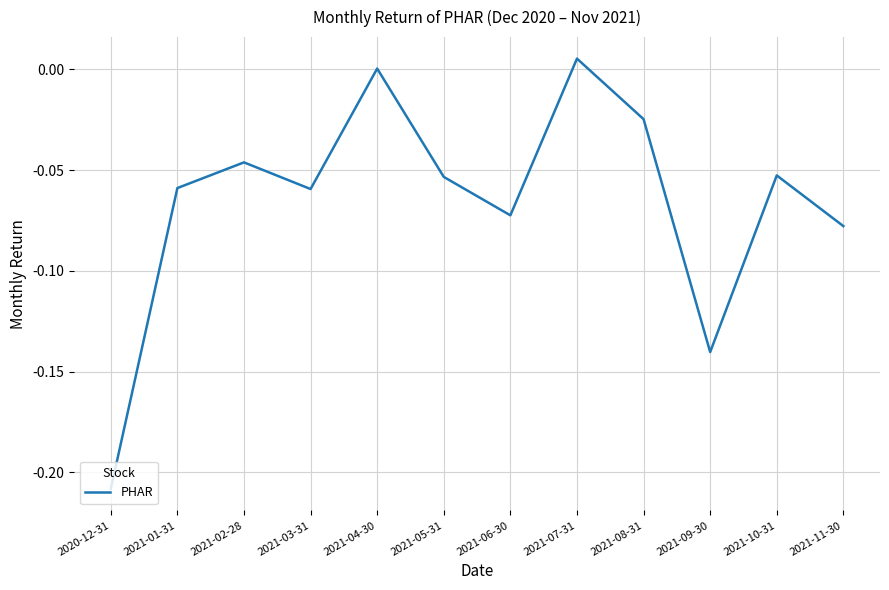

What position from the right is 2021-01-31?

11